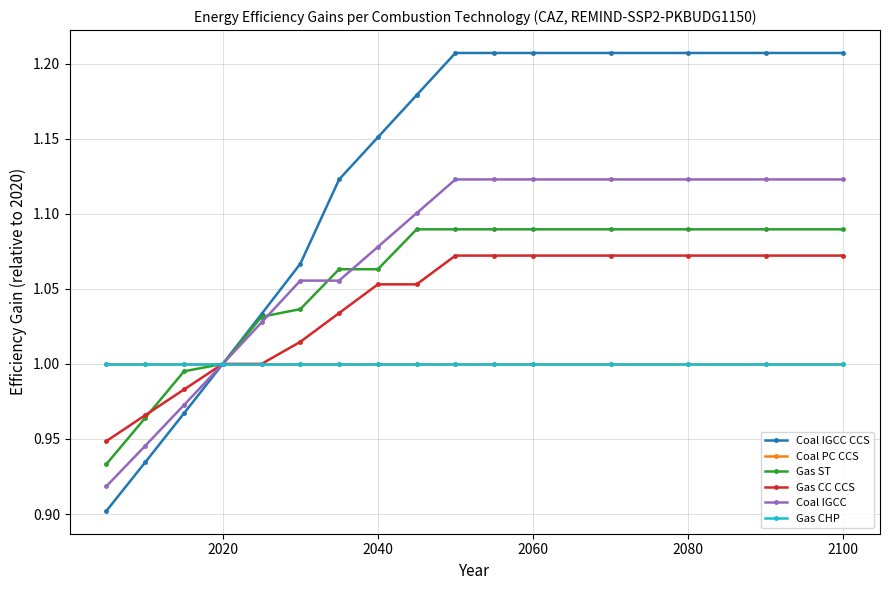

True or false: Coal IGCC CCS and Coal IGCC cross at least once.

False